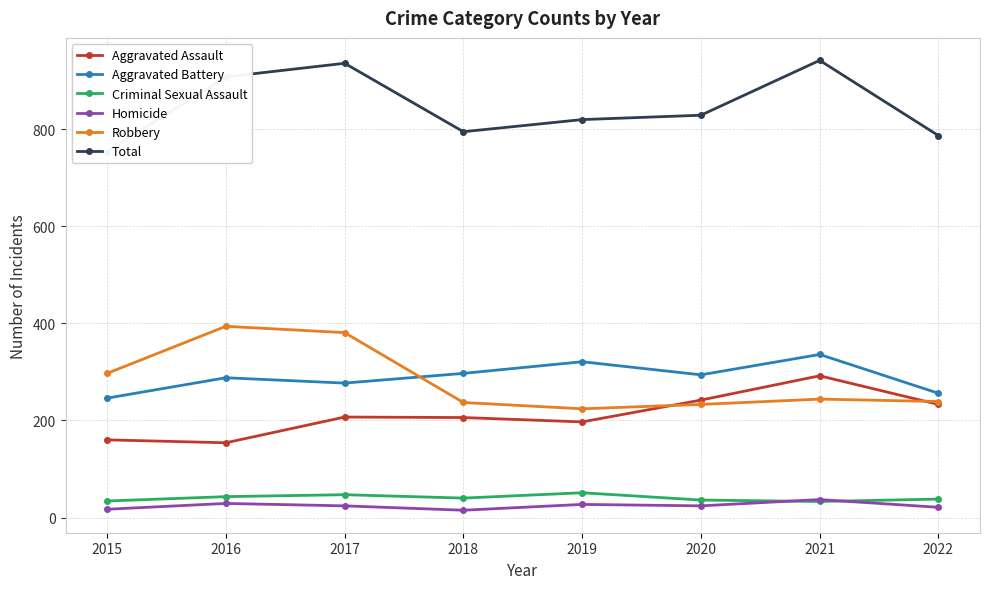

What is the difference between the Robbery values at 2016 and 2017?

13